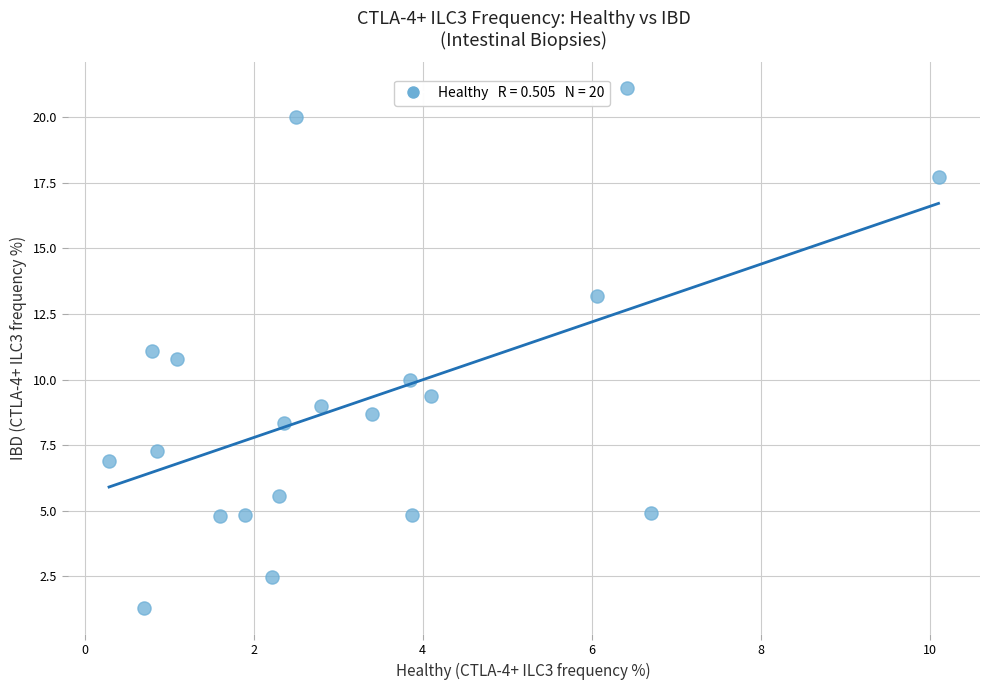

What is the range of X values (max minus min)?

9.8